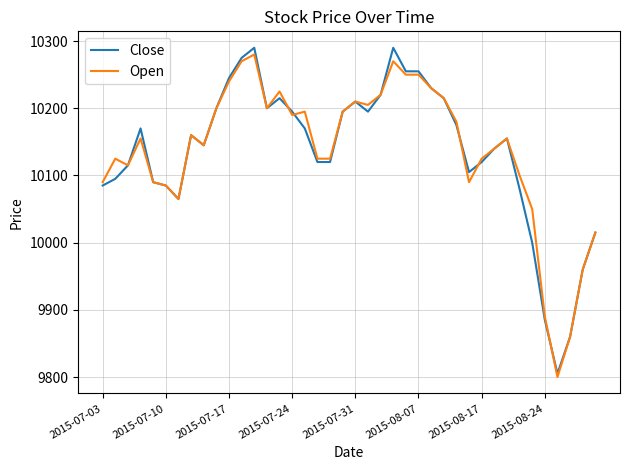

What is the lowest value of the Open series?

9800